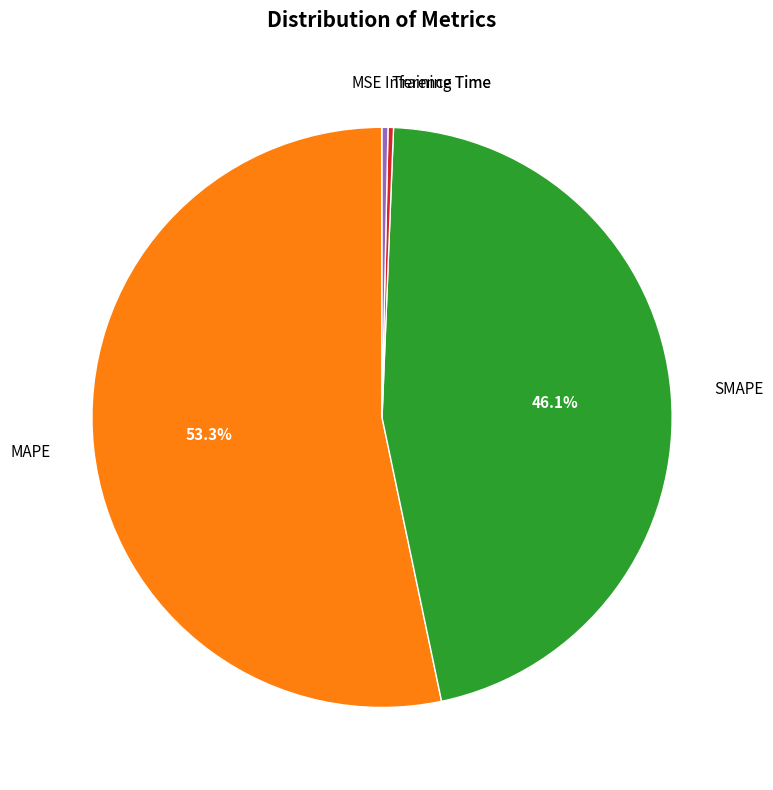

What is the largest slice in the pie chart?

MAPE